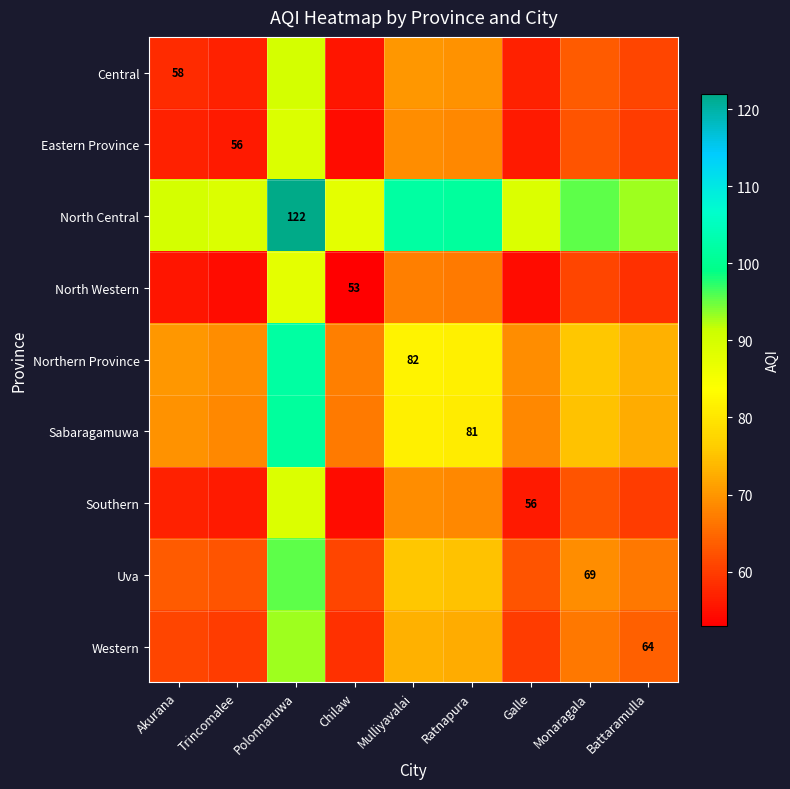

The value of North Western at Chilaw is 90.8. True or false?

False